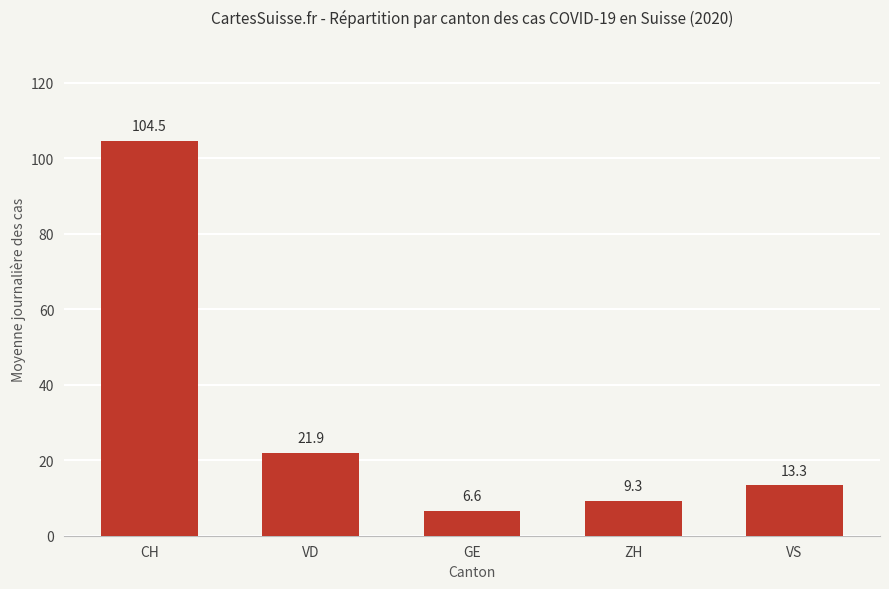

What is the change in value from CH to VS?

-91.2